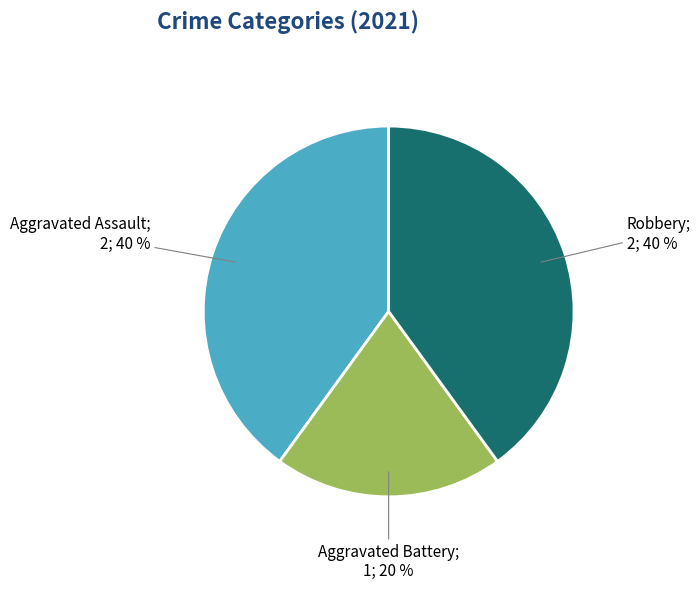

Is there a majority slice in this chart?

No